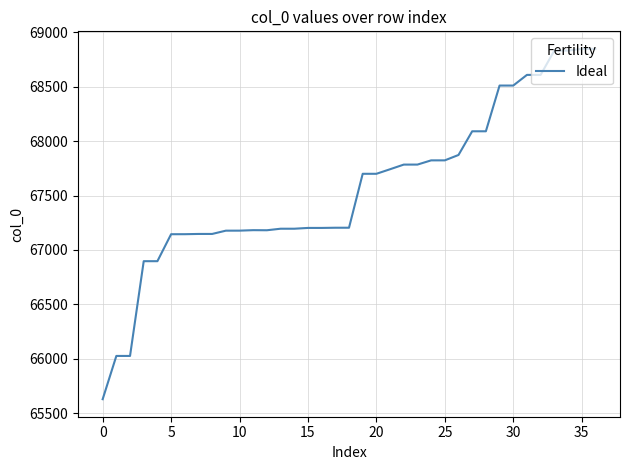

Reading left to right, transcribe all the data shown in this chart.

65630.2	66027.4	66027.4	66897.1	66897.1	67144.7	67144.9	67147.2	67147.2	67177.3	67177.5	67181.9	67181.1	67195.1	67195.2	67202.4	67202.4	67204.2	67204.3	67699.3	67699.4	67741.2	67783.8	67783.9	67822.6	67822.7	67872.1	68089.6	68089.6	68509.3	68509.4	68607.2	68607.2	68830.2	68830.2	68846.2	68846.2